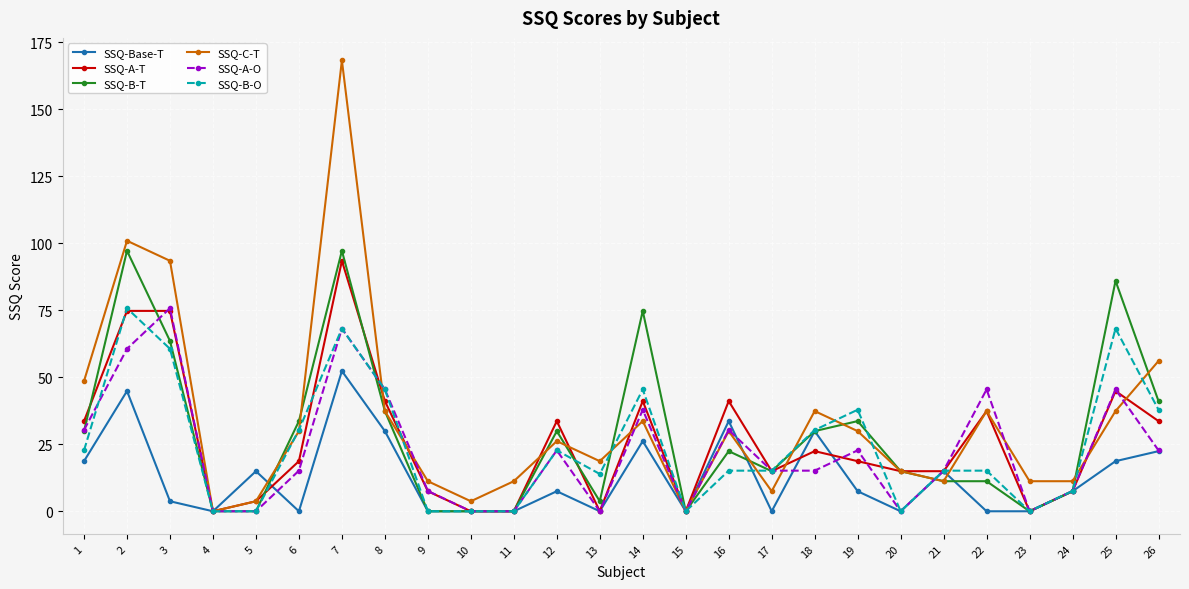

What is the sum of the SSQ-B-O values at 7 and 21?

83.4